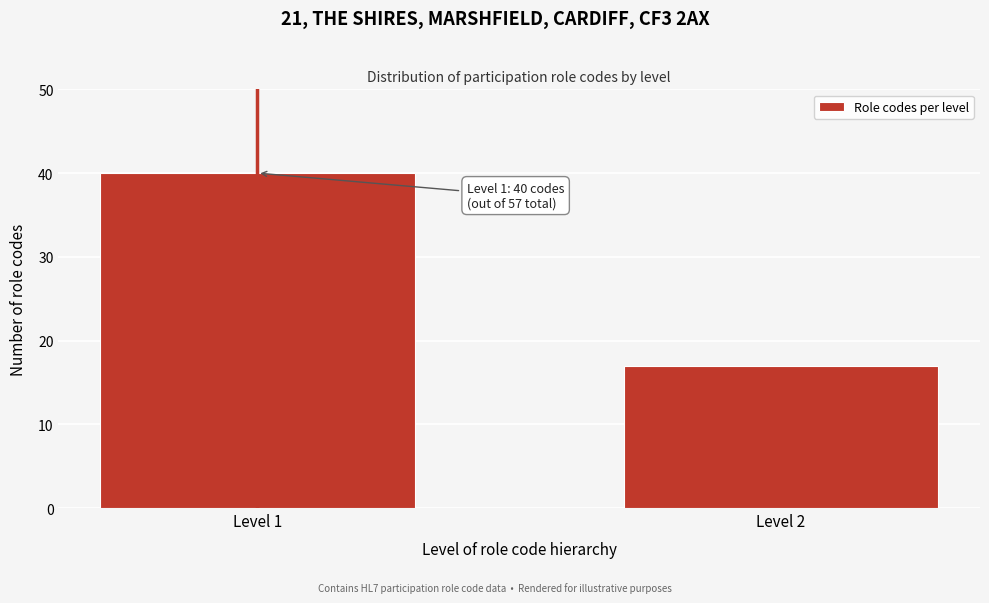

Reading left to right, what are all the values shown in this chart?

40	17